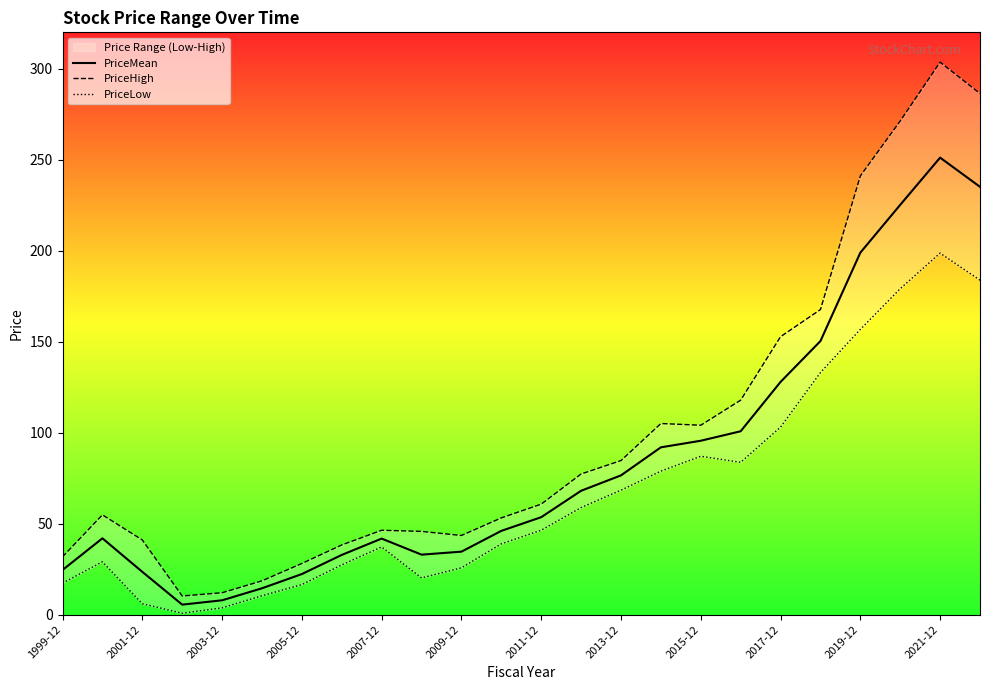

Rank the series by their average value, from highest to lowest.

PriceHigh, PriceMean, PriceLow